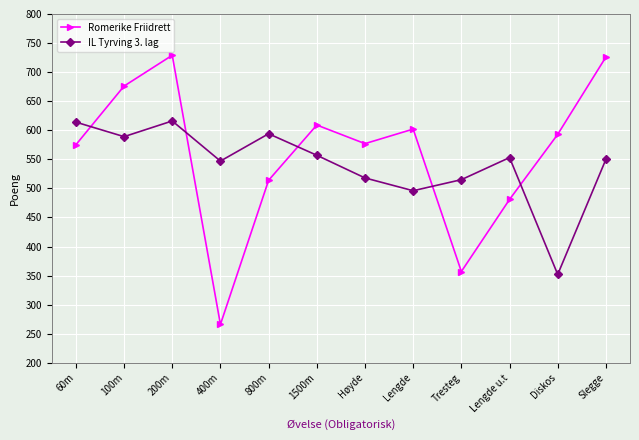

Between 100m and Diskos, which series saw the biggest shift?

IL Tyrving 3. lag